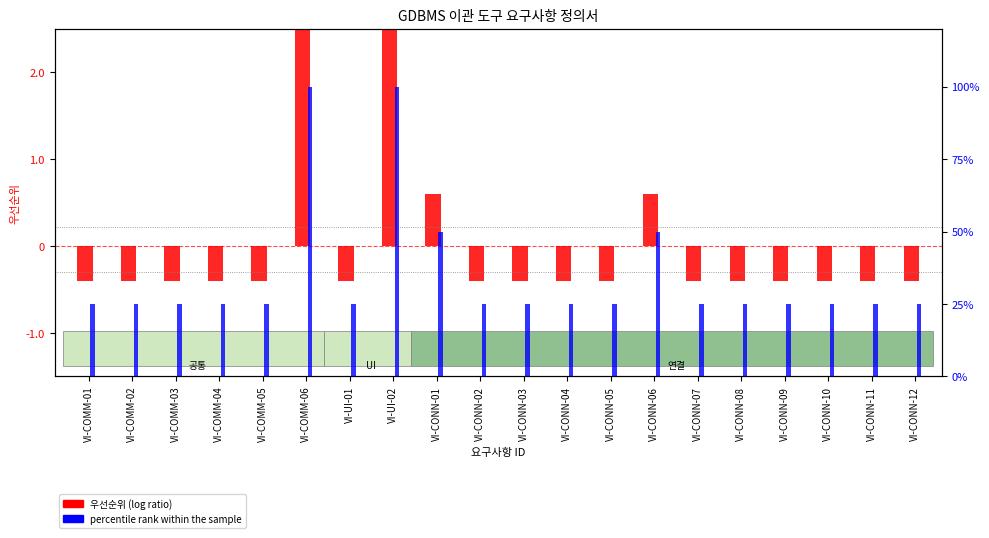

What is the value of the 우선순위 (log ratio) bar at the 14th from the left?

0.6